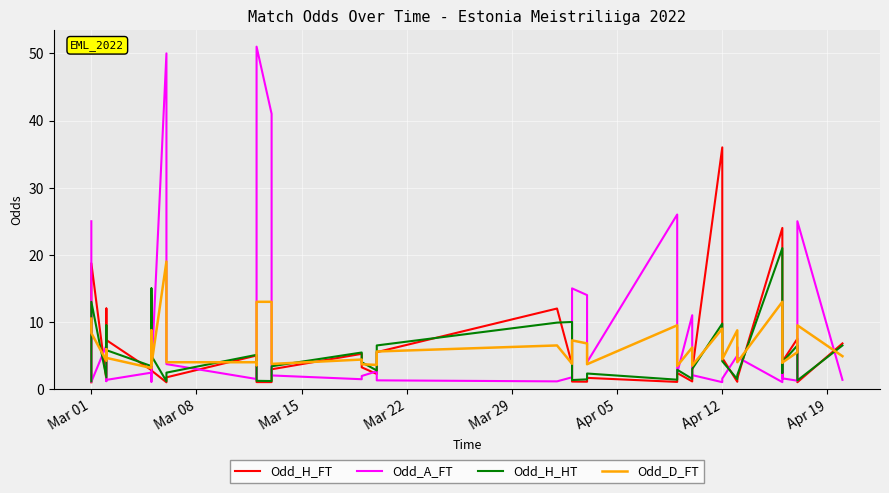

Which series has the largest range (max minus min)?

Odd_A_FT